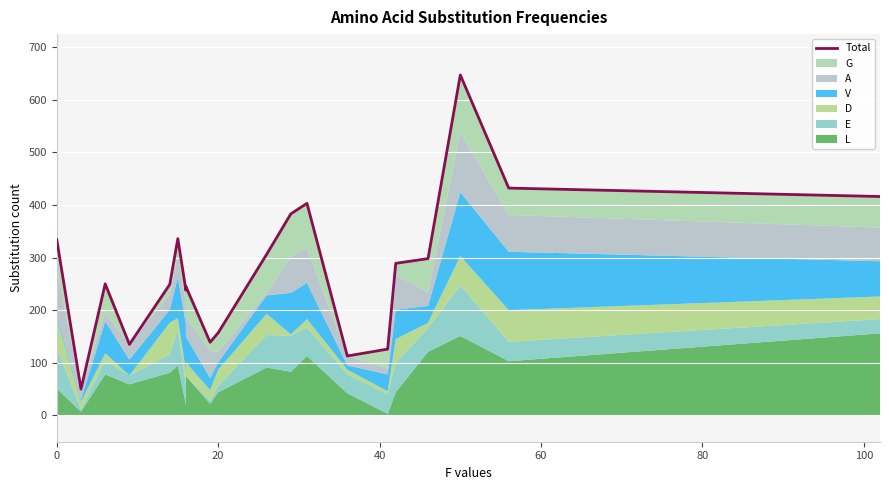

True or false: the data shows 388 at 16.

False